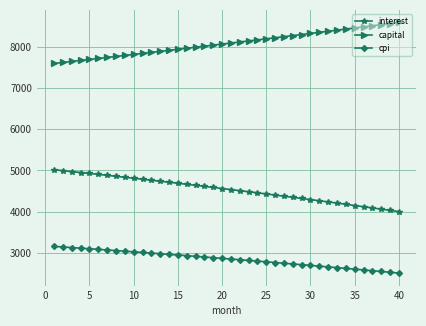

List the series in order of their overall mean, highest first.

capital, interest, cpi